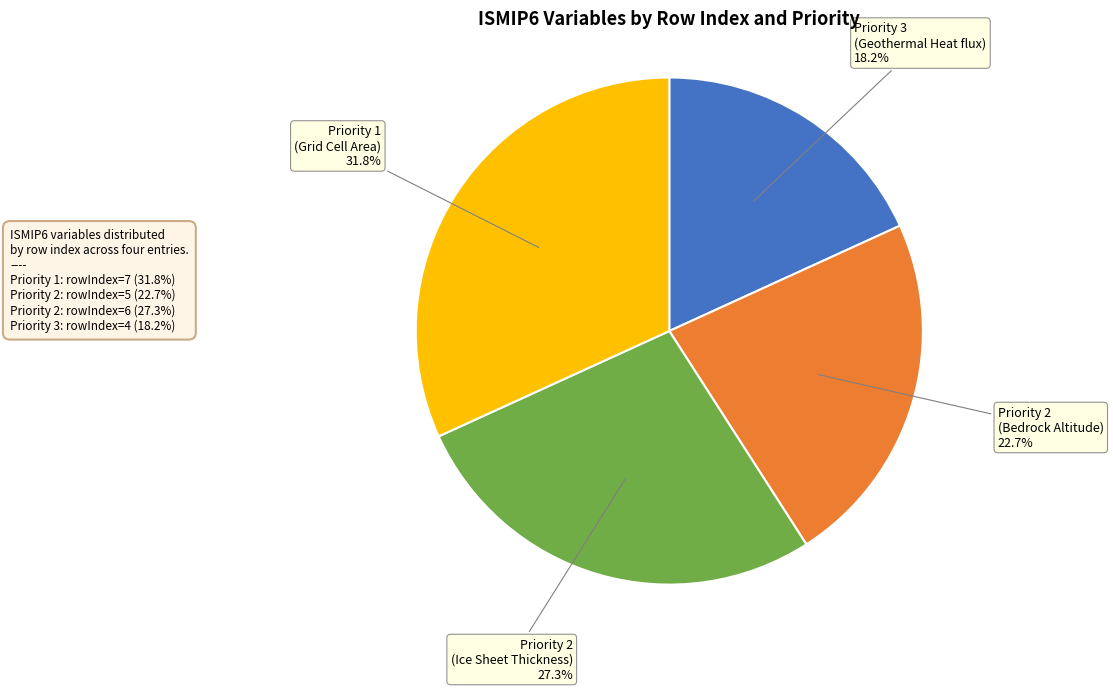

Does any single category account for the majority?

No